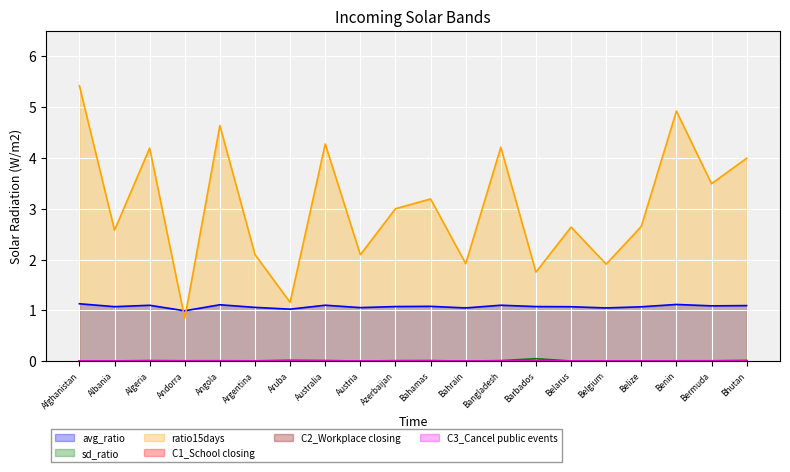

What is the difference between the ratio15days values at Belgium and Bhutan?

2.1